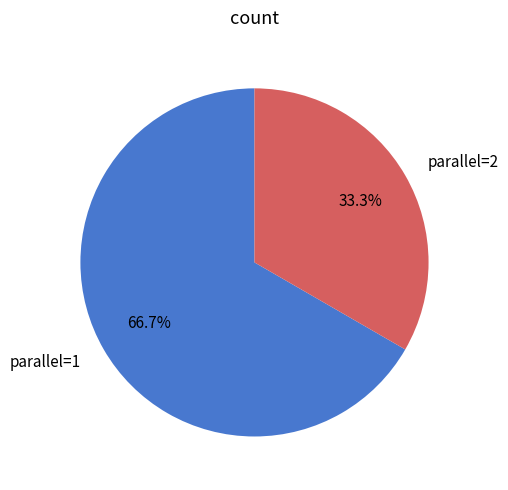

Is there a majority slice in this chart?

Yes